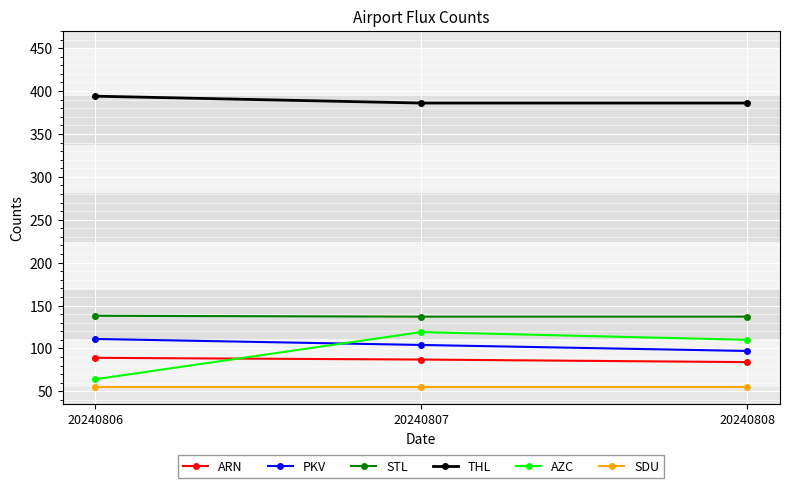

What are all the series names shown in the legend?

ARN, PKV, STL, THL, AZC, SDU